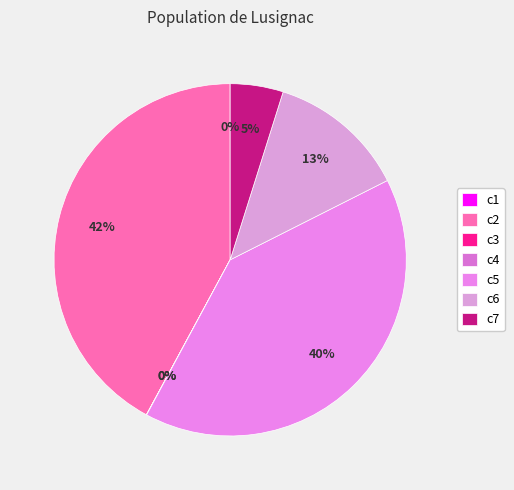

Which category has the biggest portion of the pie?

c2